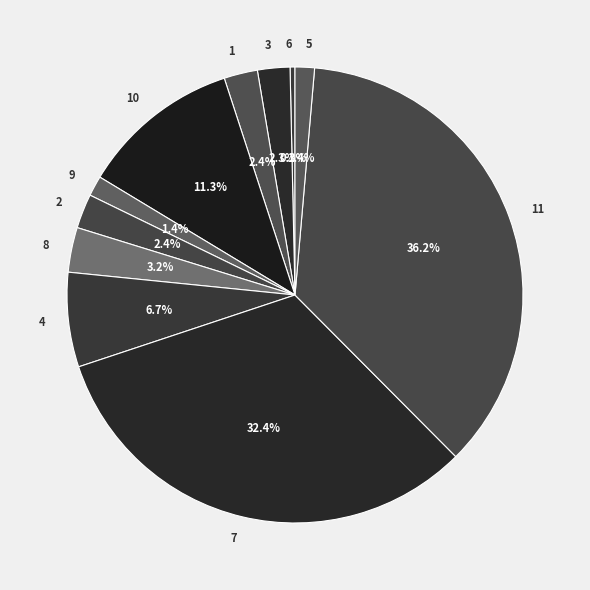

To the nearest percent, what is the combined percentage of 4 and 3?

9%